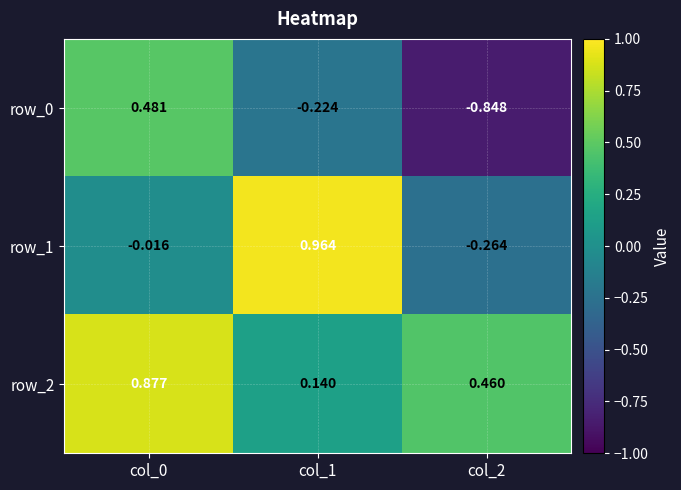

What is the total value across all series at col_2?

-0.7